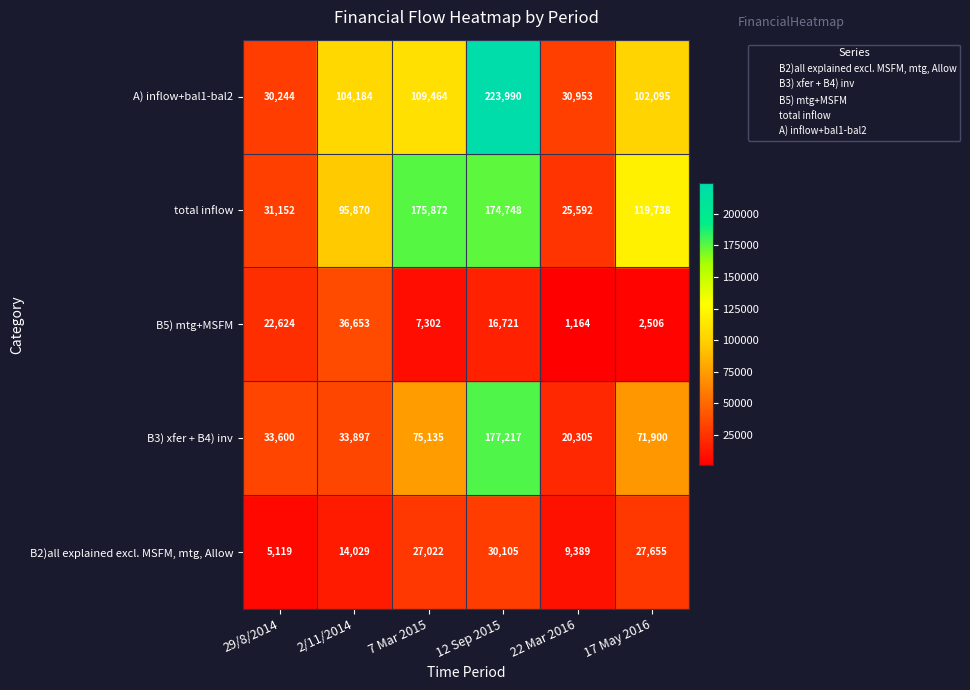

What are all the series names shown in the legend?

B2)all explained excl. MSFM, mtg, Allow, B3) xfer + B4) inv, B5) mtg+MSFM, total inflow, A) inflow+bal1-bal2